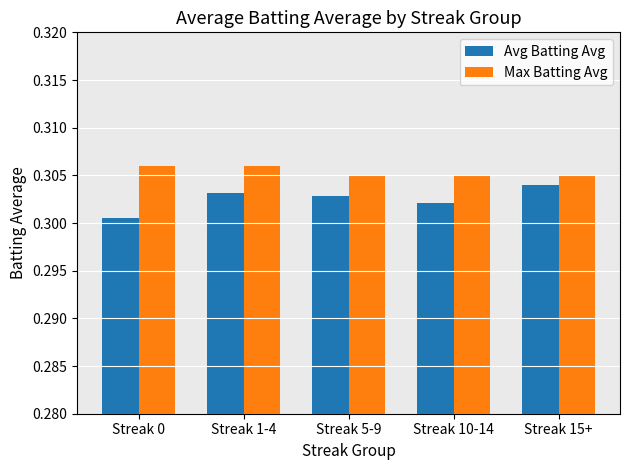

What is the sum of the Max Batting Avg values at Streak 5-9 and Streak 1-4?

0.6